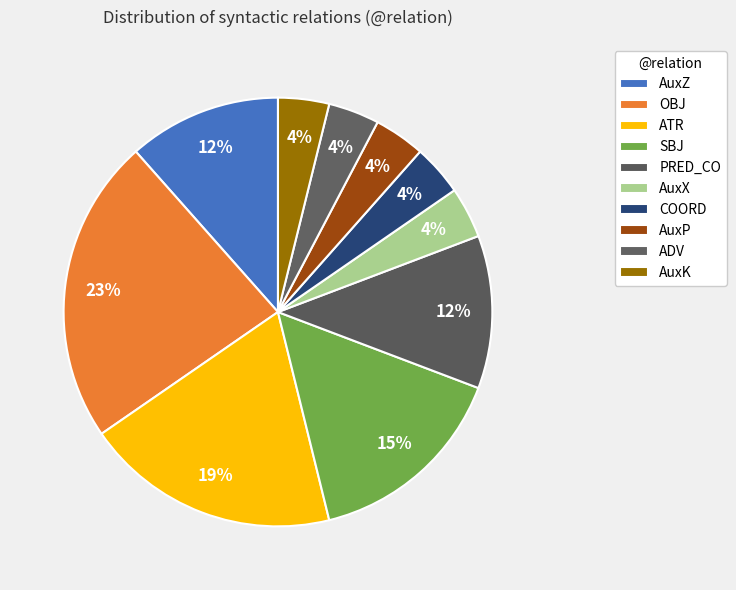

Which category has the biggest portion of the pie?

OBJ